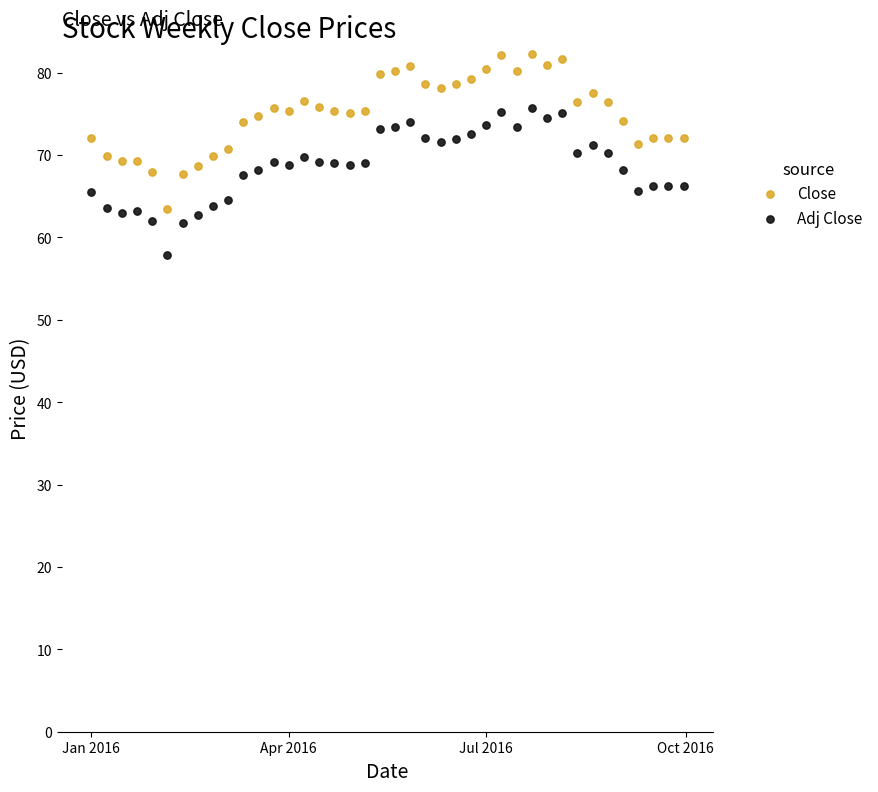

Which series reaches the minimum Y coordinate?

Adj Close